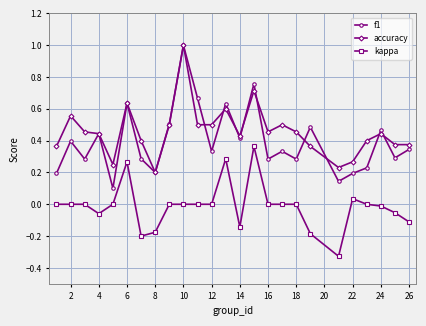

True or false: f1 and kappa intersect in this chart.

False